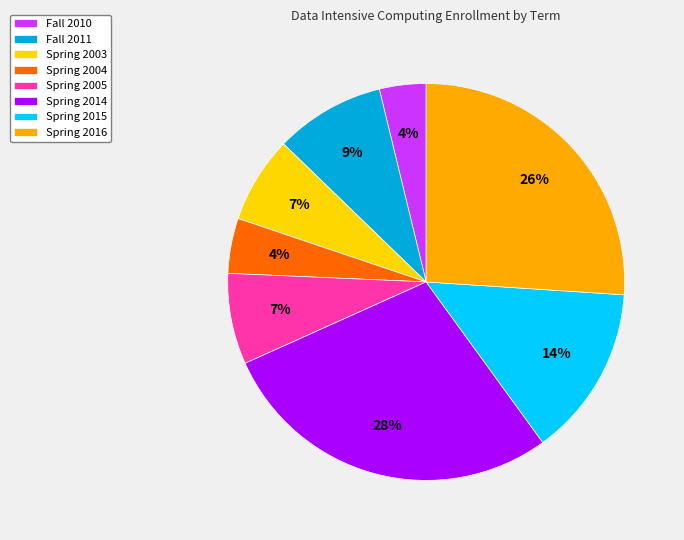

What percentage is the Fall 2010 slice, to the nearest percent?

4%